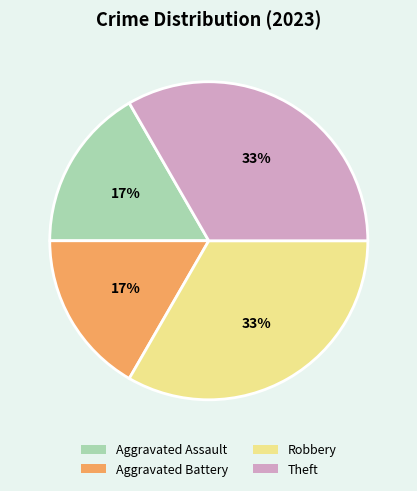

What is the ratio of the value at Aggravated Assault to the value at Aggravated Battery?

1.0